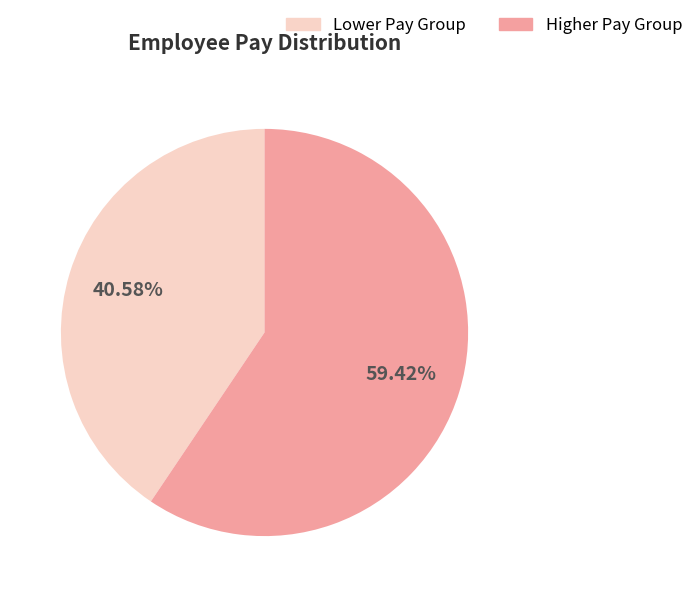

Is there any slice that represents more than half of the pie?

Yes